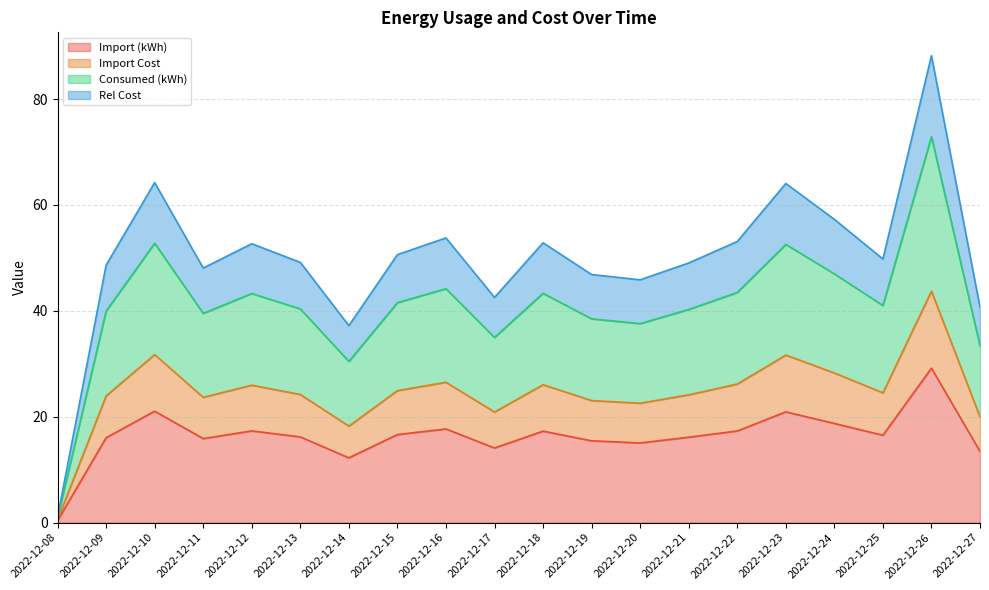

True or false: Import Cost has more than 0 interior local peaks.

True